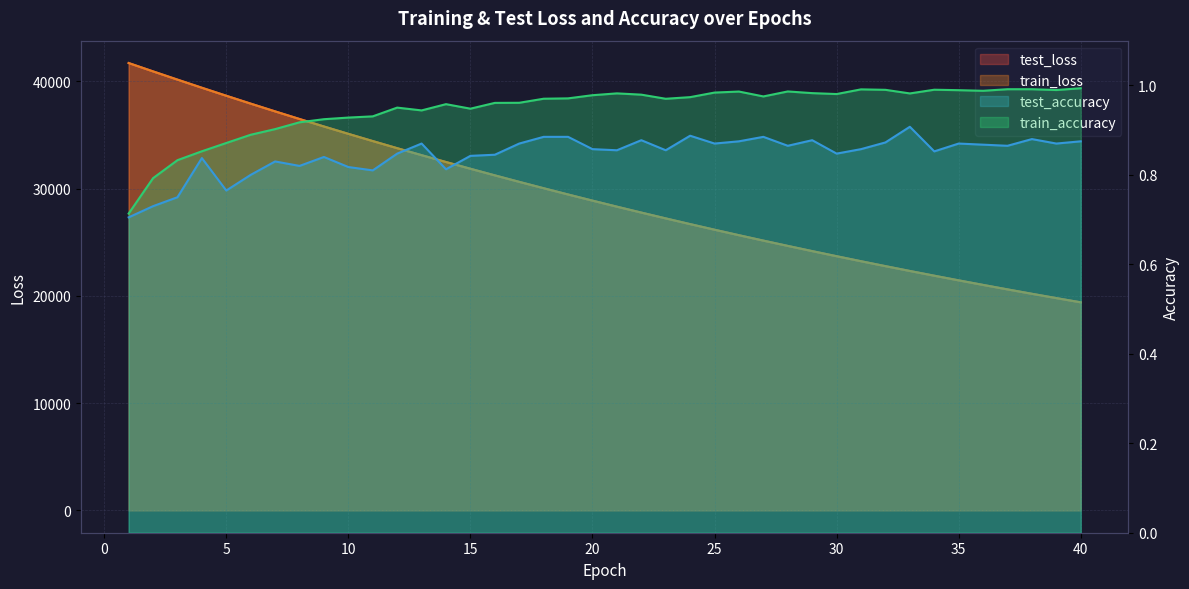

Reading right to left, what are all the values shown in this chart?

test_loss: 40=19396.4	39=19791.2	38=20193.4	37=20603.0	36=21020.8	35=21445.9	34=21879.8	33=22321.5	32=22771.0	31=23229.5	30=23697.1	29=24173.1	28=24658.2	27=25151.7	26=25655.3	25=26168.1	24=26690.6	23=27223.7	22=27764.8	21=28317.3	20=28879.9	19=29452.7	18=30035.9	17=30630.5	16=31236.3	15=31852.1	14=32480.4	13=33119.0	12=33769.5	11=34433.0	10=35106.8	9=35792.0	8=36490.4	7=37199.9	6=37923.2	5=38657.9	4=39403.6	3=40161.6	2=40928.5	1=41706.8
train_loss: 40=19394.7	39=19789.3	38=20191.5	37=20601.2	36=21018.8	35=21444.1	34=21877.6	33=22319.3	32=22769.2	31=23227.7	30=23694.9	29=24170.9	28=24655.8	27=25149.9	26=25653.0	25=26165.7	24=26688.1	23=27220.3	22=27762.1	21=28314.3	20=28876.8	19=29449.7	18=30033.1	17=30627.6	16=31232.8	15=31849.3	14=32476.8	13=33116.1	12=33766.5	11=34429.3	10=35103.2	9=35789.4	8=36487.0	7=37197.5	6=37919.9	5=38654.4	4=39401.6	3=40159.7	2=40928.0	1=41707.9
test_accuracy: 40=0.9	39=0.9	38=0.9	37=0.9	36=0.9	35=0.9	34=0.9	33=0.9	32=0.9	31=0.9	30=0.8	29=0.9	28=0.9	27=0.9	26=0.9	25=0.9	24=0.9	23=0.9	22=0.9	21=0.9	20=0.9	19=0.9	18=0.9	17=0.9	16=0.8	15=0.8	14=0.8	13=0.9	12=0.8	11=0.8	10=0.8	9=0.8	8=0.8	7=0.8	6=0.8	5=0.8	4=0.8	3=0.8	2=0.7	1=0.7
train_accuracy: 40=1.0	39=1.0	38=1.0	37=1.0	36=1.0	35=1.0	34=1.0	33=1.0	32=1.0	31=1.0	30=1.0	29=1.0	28=1.0	27=1.0	26=1.0	25=1.0	24=1.0	23=1.0	22=1.0	21=1.0	20=1.0	19=1.0	18=1.0	17=1.0	16=1.0	15=0.9	14=1.0	13=0.9	12=1.0	11=0.9	10=0.9	9=0.9	8=0.9	7=0.9	6=0.9	5=0.9	4=0.9	3=0.8	2=0.8	1=0.7